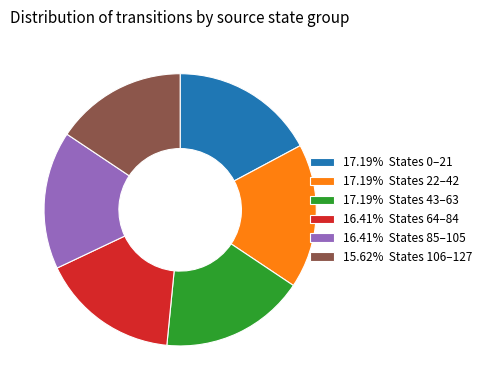

Is there a majority slice in this chart?

No